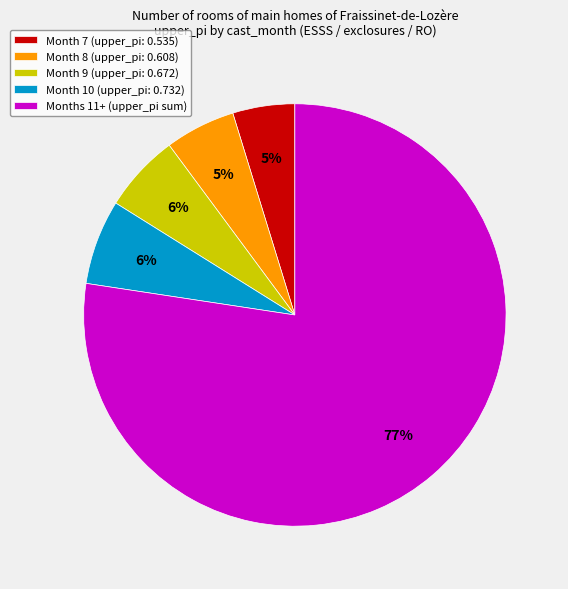

To the nearest percent, what percentage of the pie is Month 9 (upper_pi: 0.672)?

6%